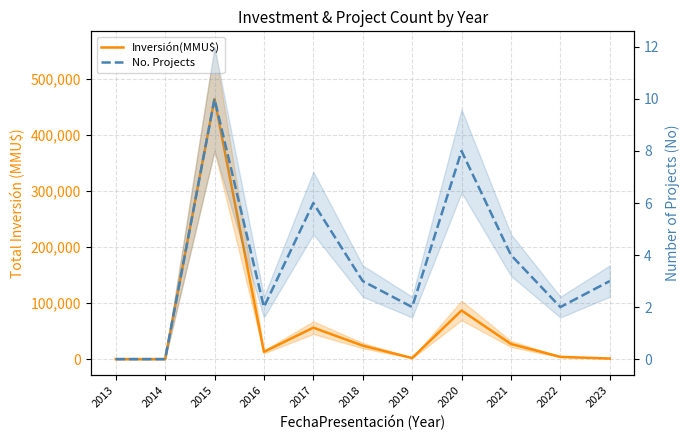

List the labels in order of Inversión(MMU$) value, smallest first.

2013, 2014, 2023, 2019, 2022, 2016, 2018, 2021, 2017, 2020, 2015